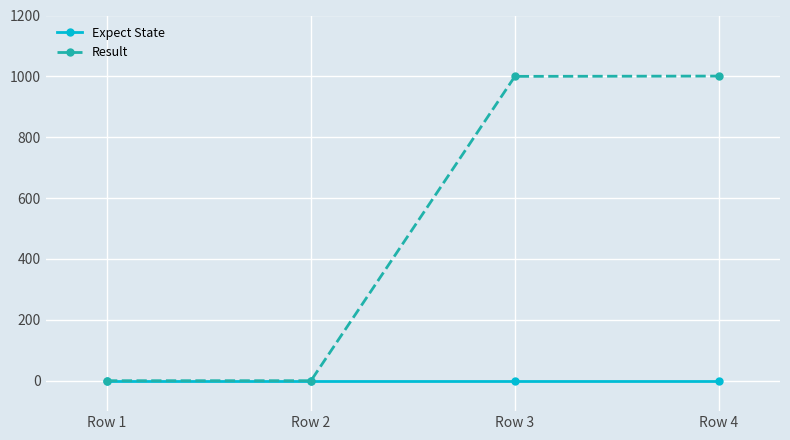

Which series has the largest total across all categories?

Result